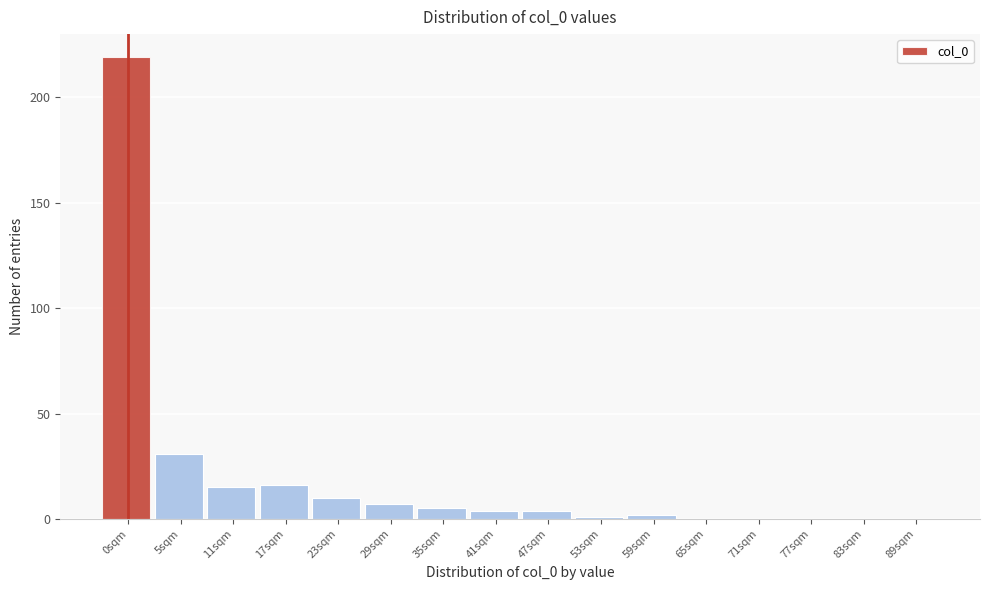

Reading left to right, transcribe all the data shown in this chart.

0sqm=219	5sqm=31	11sqm=15	17sqm=16	23sqm=10	29sqm=7	35sqm=5	41sqm=4	47sqm=4	53sqm=1	59sqm=2	65sqm=0	71sqm=0	77sqm=0	83sqm=0	89sqm=0